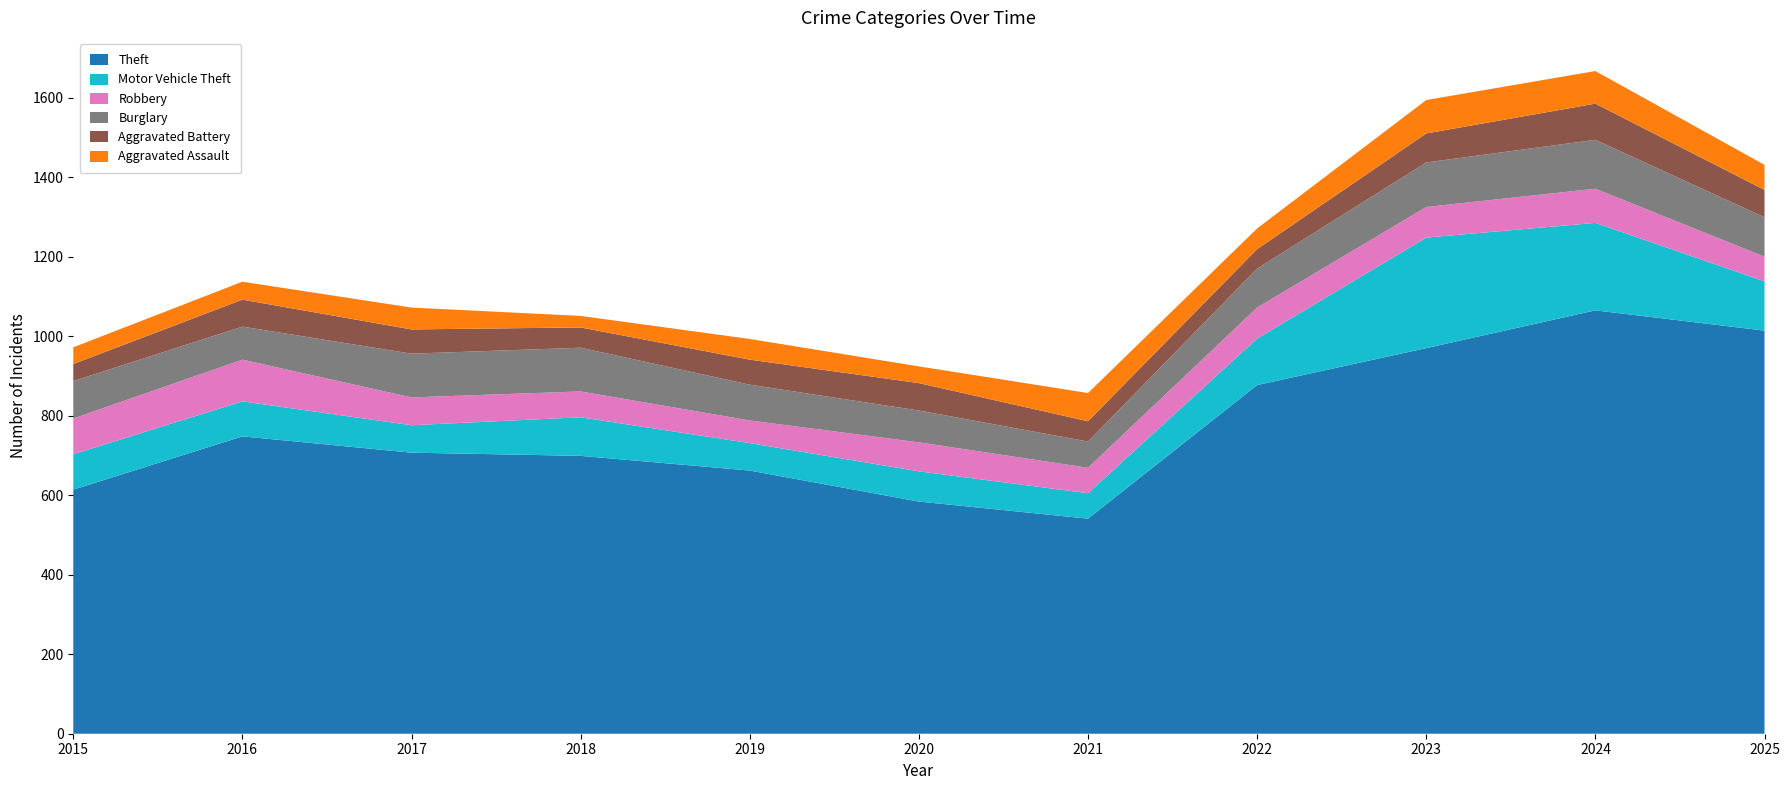

Reading left to right, extract all data points from this chart.

Aggravated Assault: 2015=42	2016=45	2017=55	2018=29	2019=52	2020=42	2021=71	2022=52	2023=84	2024=82	2025=63
Aggravated Battery: 2015=43	2016=68	2017=61	2018=51	2019=63	2020=69	2021=51	2022=49	2023=73	2024=91	2025=69
Burglary: 2015=94	2016=83	2017=110	2018=110	2019=90	2020=80	2021=66	2022=98	2023=112	2024=123	2025=99
Motor Vehicle Theft: 2015=89	2016=88	2017=69	2018=97	2019=69	2020=76	2021=64	2022=117	2023=278	2024=220	2025=124
Robbery: 2015=90	2016=105	2017=70	2018=65	2019=57	2020=73	2021=64	2022=78	2023=77	2024=86	2025=62
Theft: 2015=614	2016=748	2017=707	2018=699	2019=662	2020=584	2021=541	2022=877	2023=970	2024=1065	2025=1014